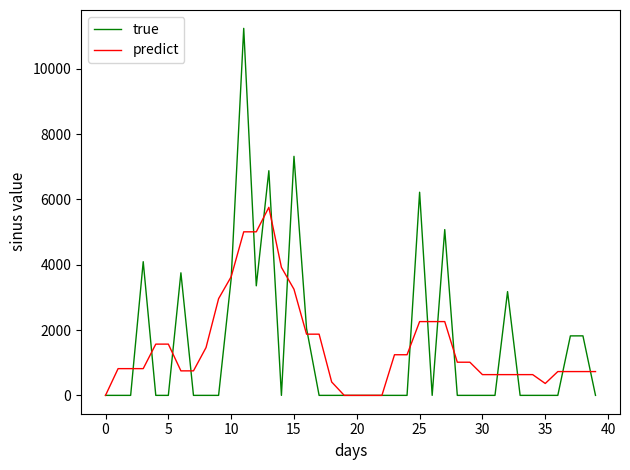

Rank the series by their maximum value, from highest to lowest.

true, predict